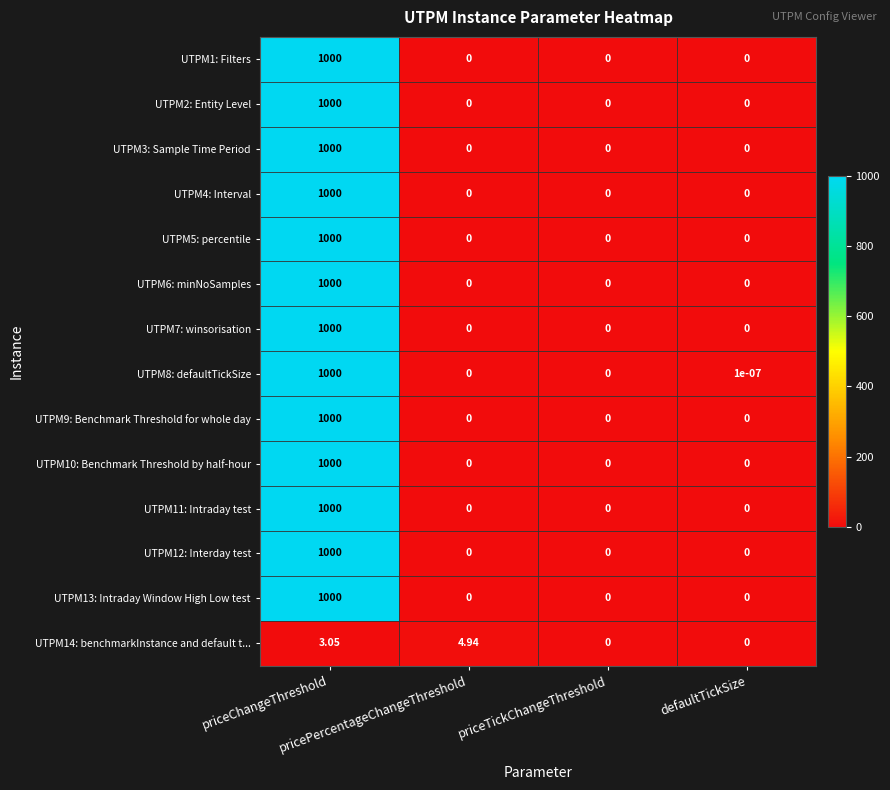

How many distinct data groups are displayed?

14